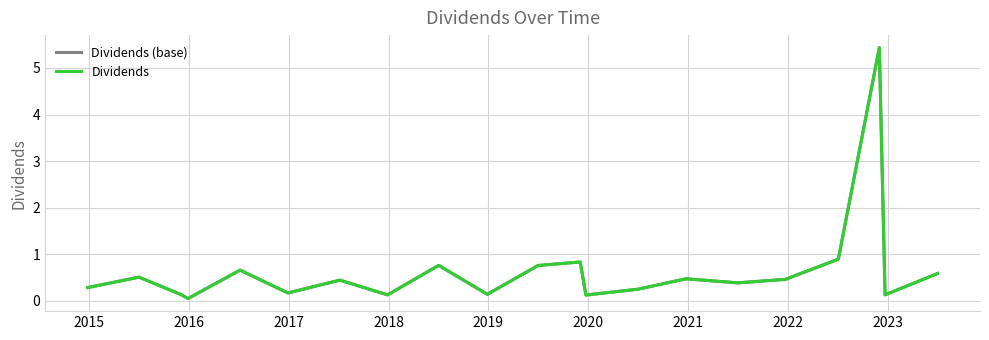

Does the chart display data point markers on the line(s)?

No